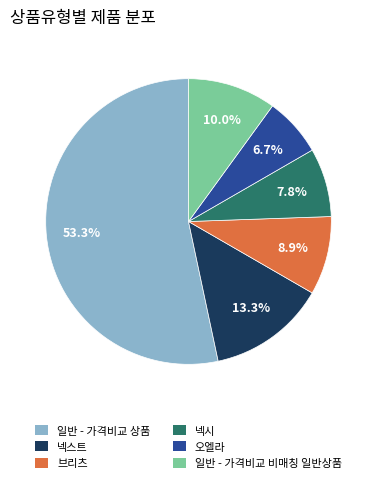

How many slices are in this pie chart?

6